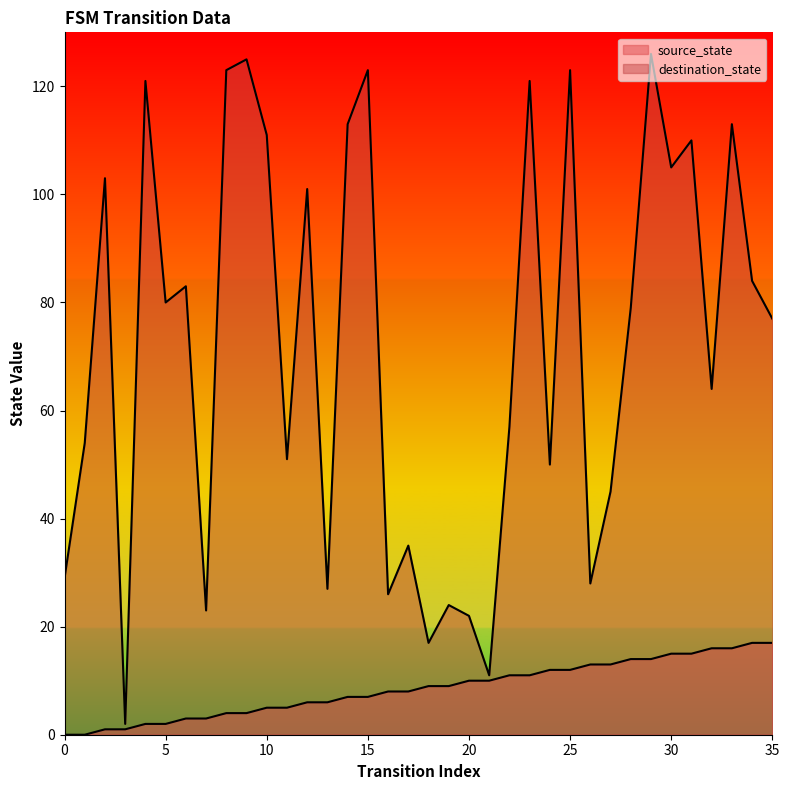

Between 9 and 4, which is larger?

9